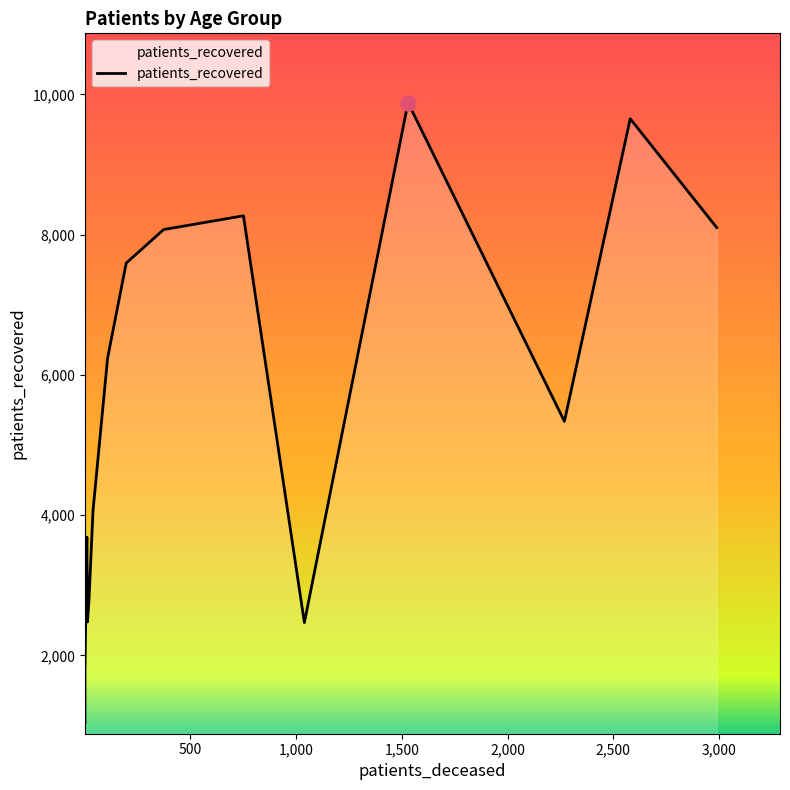

Which series reaches the maximum Y coordinate?

patients_recovered